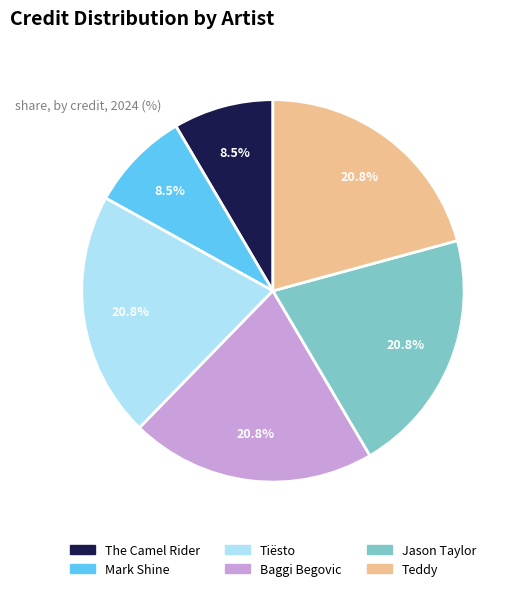

What is the ratio of the value at The Camel Rider to the value at Mark Shine?

1.0